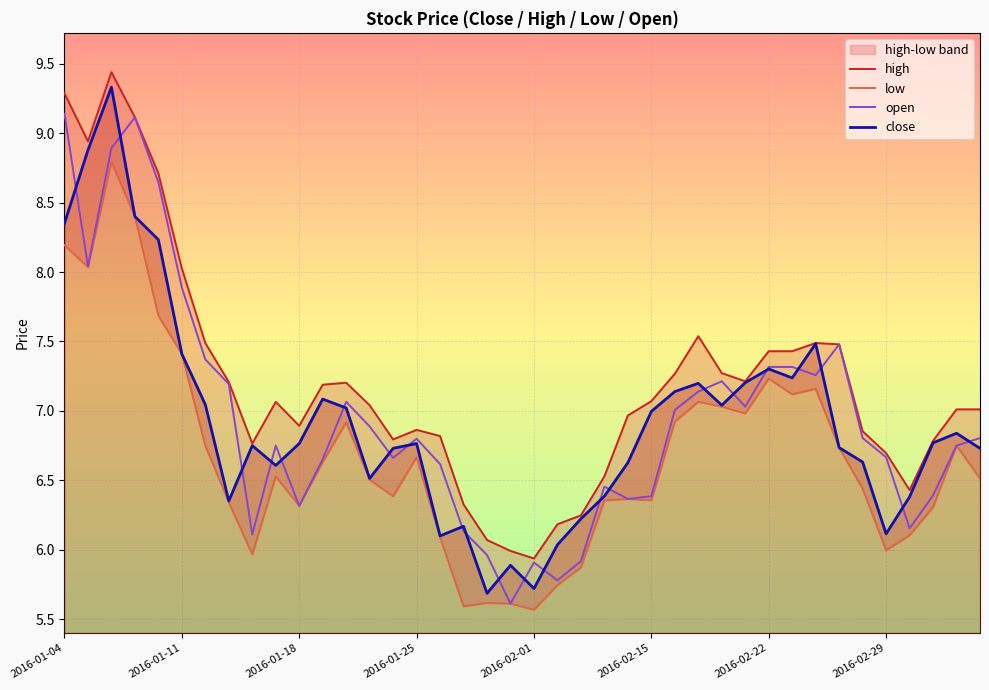

What value does the low series have at 37?

6.3